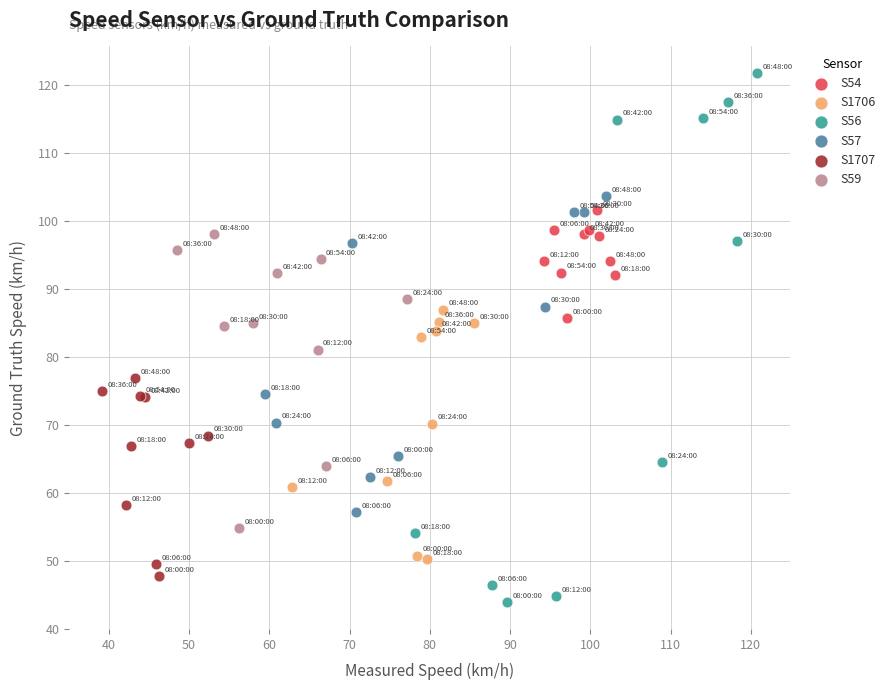

What are all the series names shown in the legend?

S54, S1706, S56, S57, S1707, S59